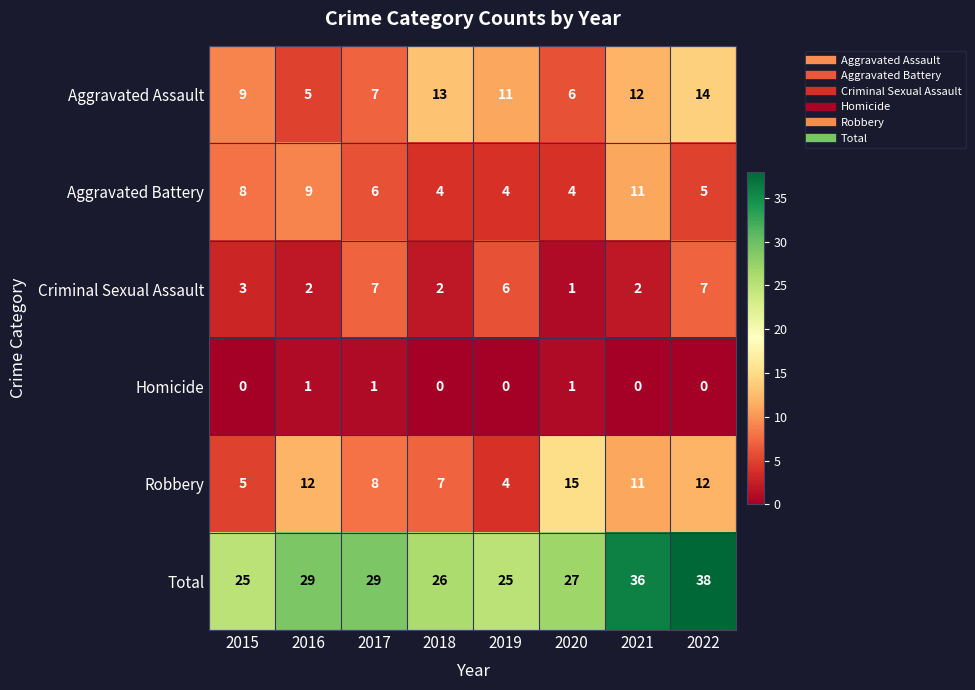

Which category has the lowest value in the Robbery series?

2019